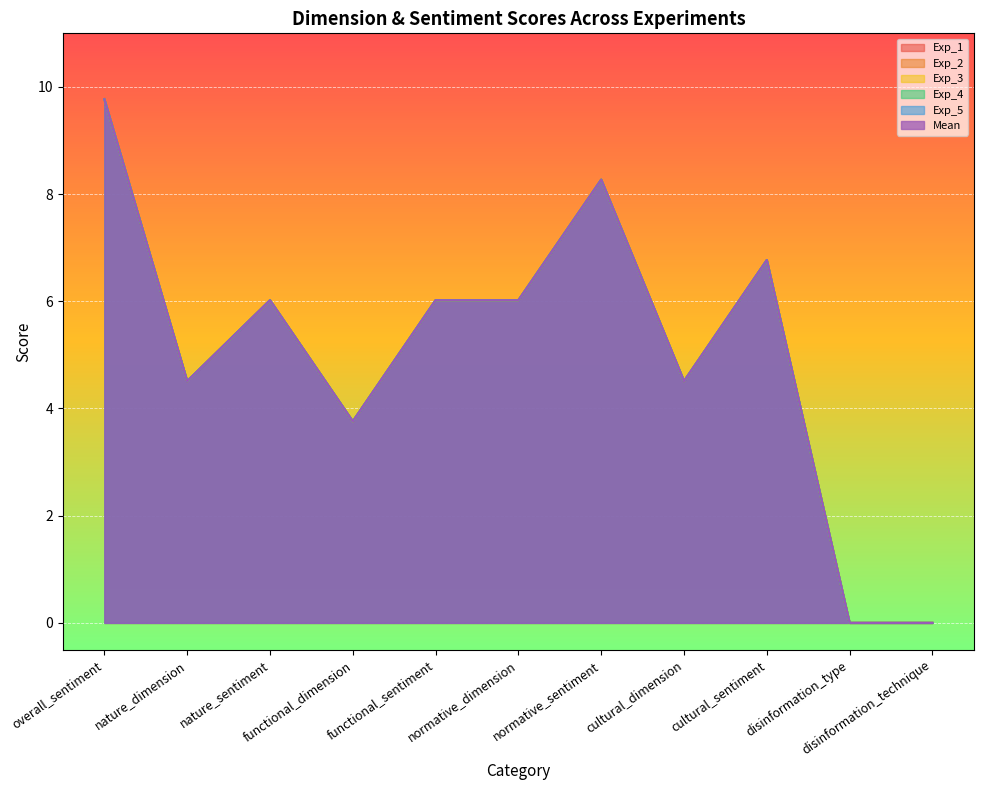

At which category does Exp_2 reach its first local valley?

nature_dimension